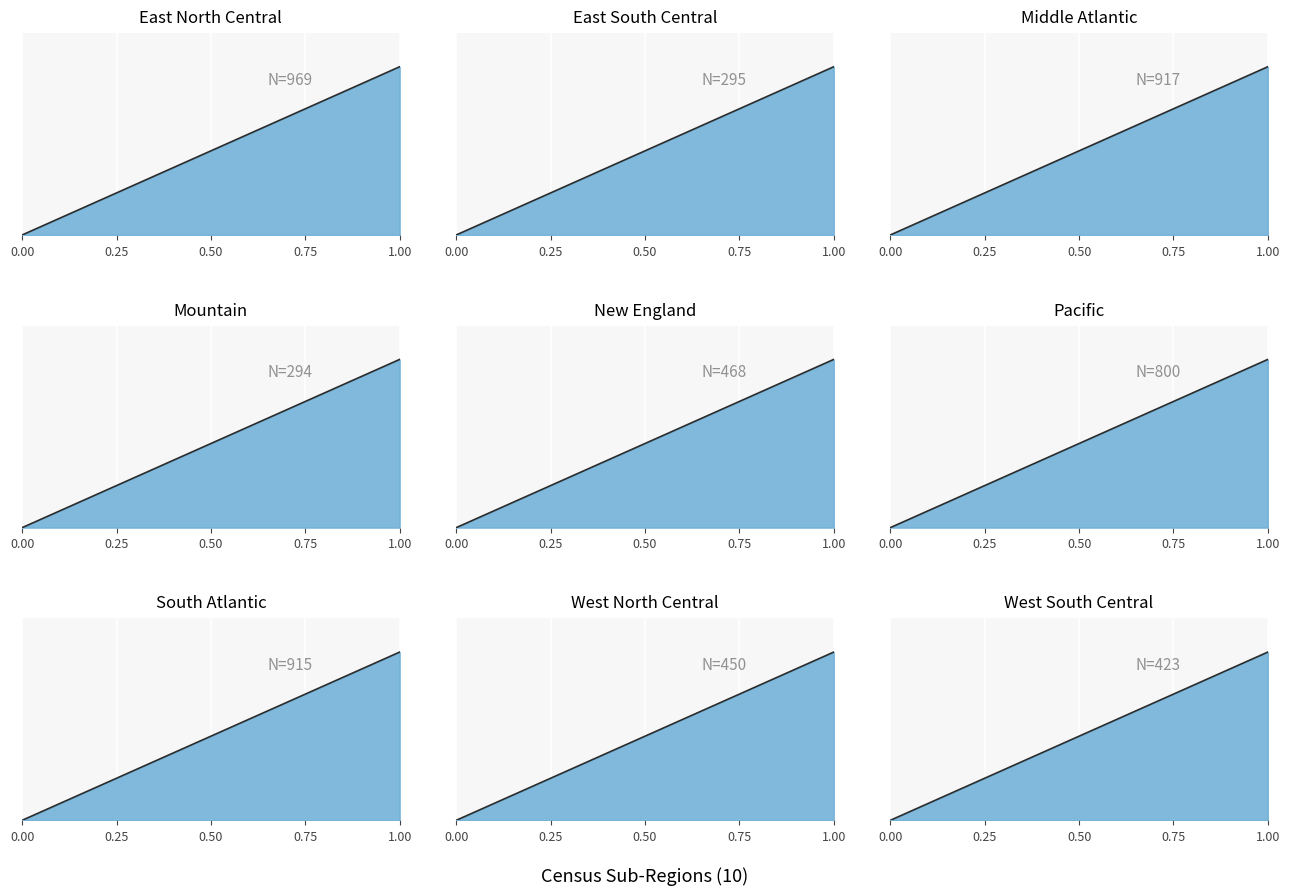

How many values exceed 0?

8